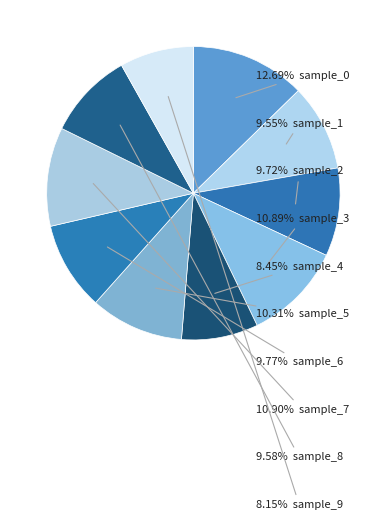

Does any single category account for the majority?

No